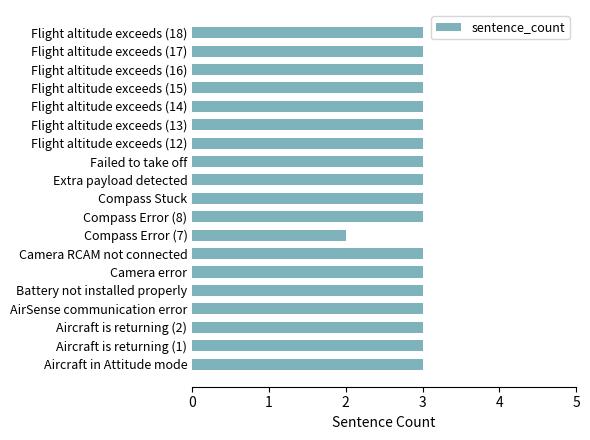

Reading bottom to top, list all the values displayed in this chart.

Aircraft in Attitude mode=3	Aircraft is returning (1)=3	Aircraft is returning (2)=3	AirSense communication error=3	Battery not installed properly=3	Camera error=3	Camera RCAM not connected=3	Compass Error (7)=2	Compass Error (8)=3	Compass Stuck=3	Extra payload detected=3	Failed to take off=3	Flight altitude exceeds (12)=3	Flight altitude exceeds (13)=3	Flight altitude exceeds (14)=3	Flight altitude exceeds (15)=3	Flight altitude exceeds (16)=3	Flight altitude exceeds (17)=3	Flight altitude exceeds (18)=3